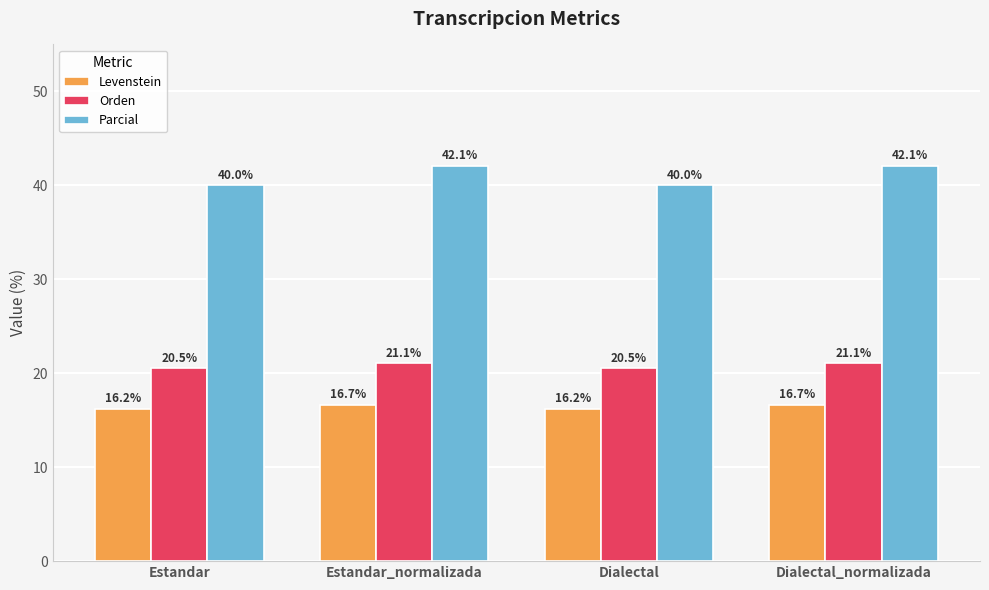

Read the Orden value at Estandar.

20.5